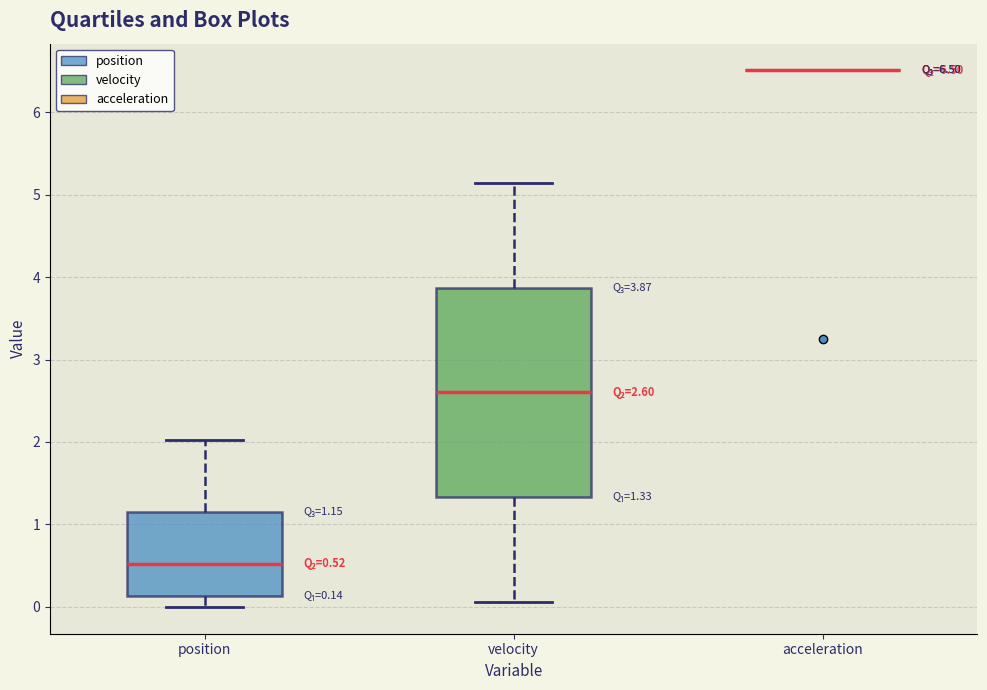

Comparing the boxes themselves (not the whiskers), which one is the tallest?

velocity